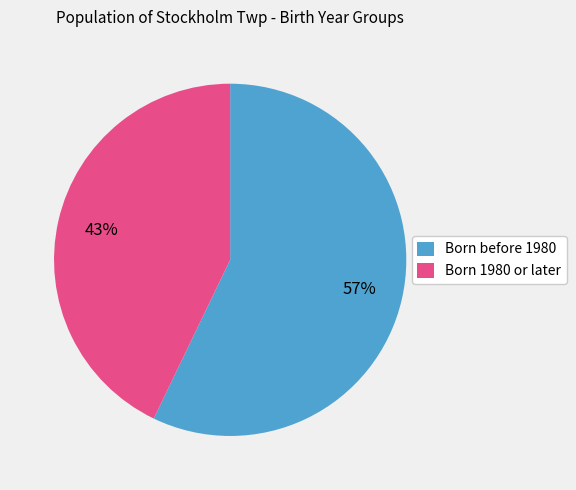

Which slice represents more than half of the pie?

Born before 1980